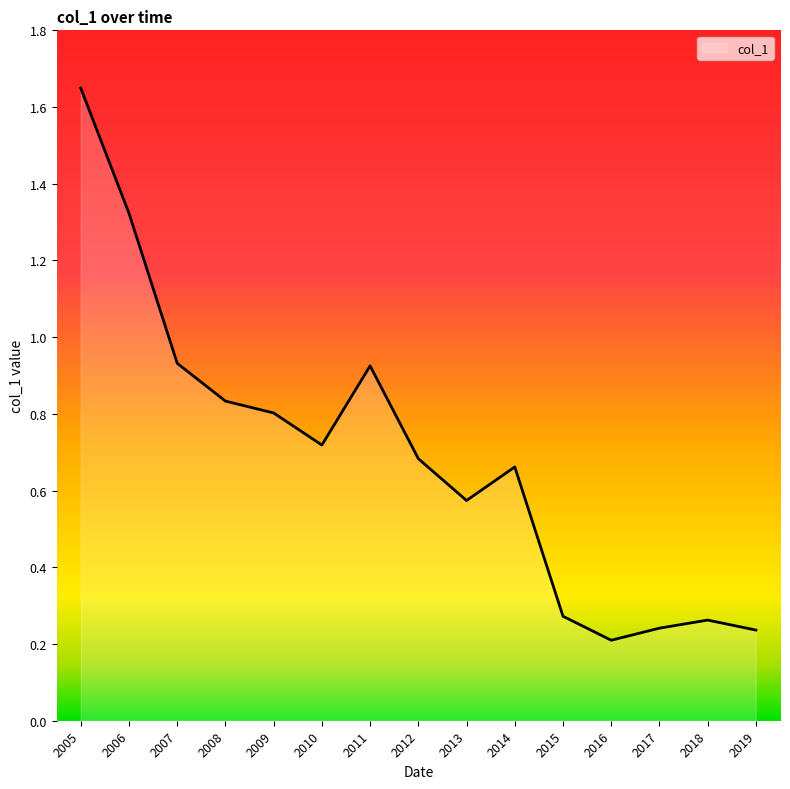

How many lines are shown in the chart?

1